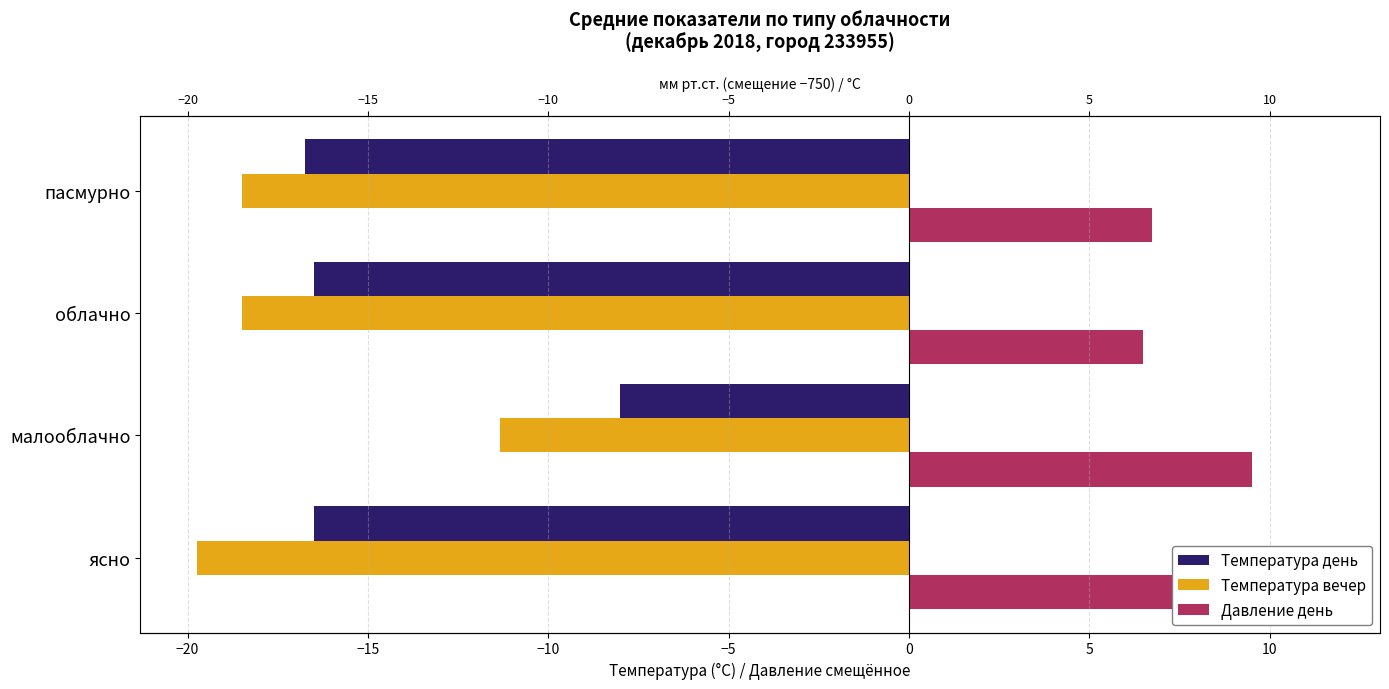

Count the number of data series in this chart.

3